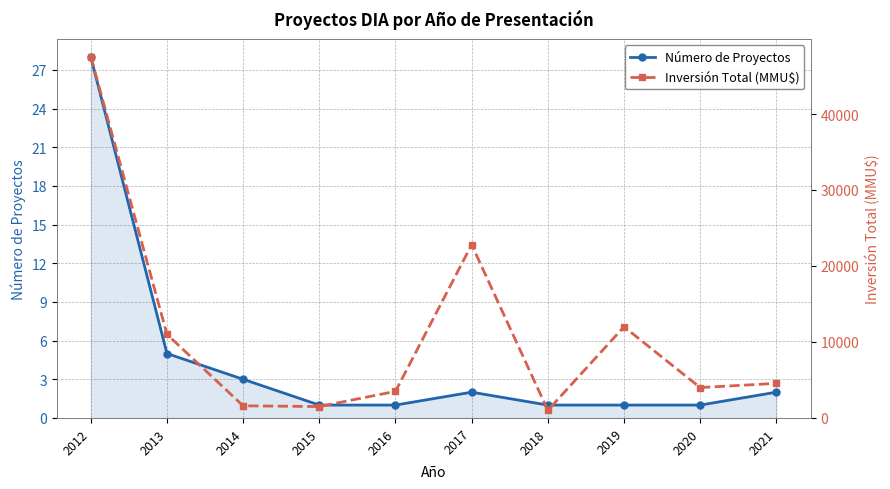

At which label is Número de Proyectos closest to 14?

2013